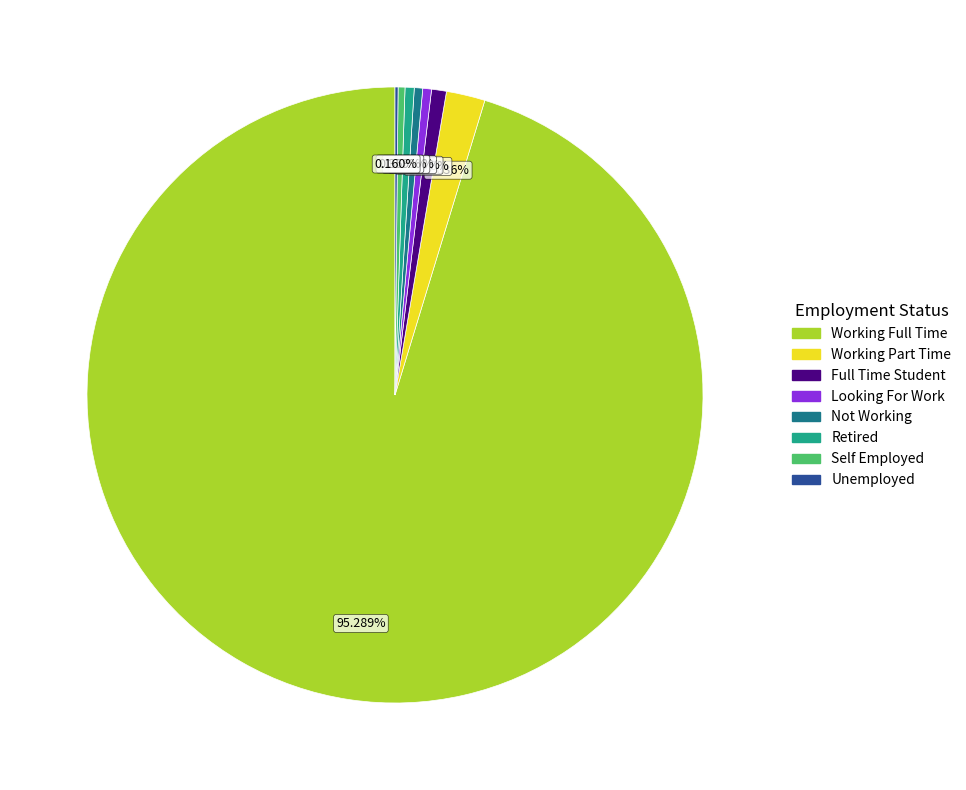

Does any single category account for the majority?

Yes